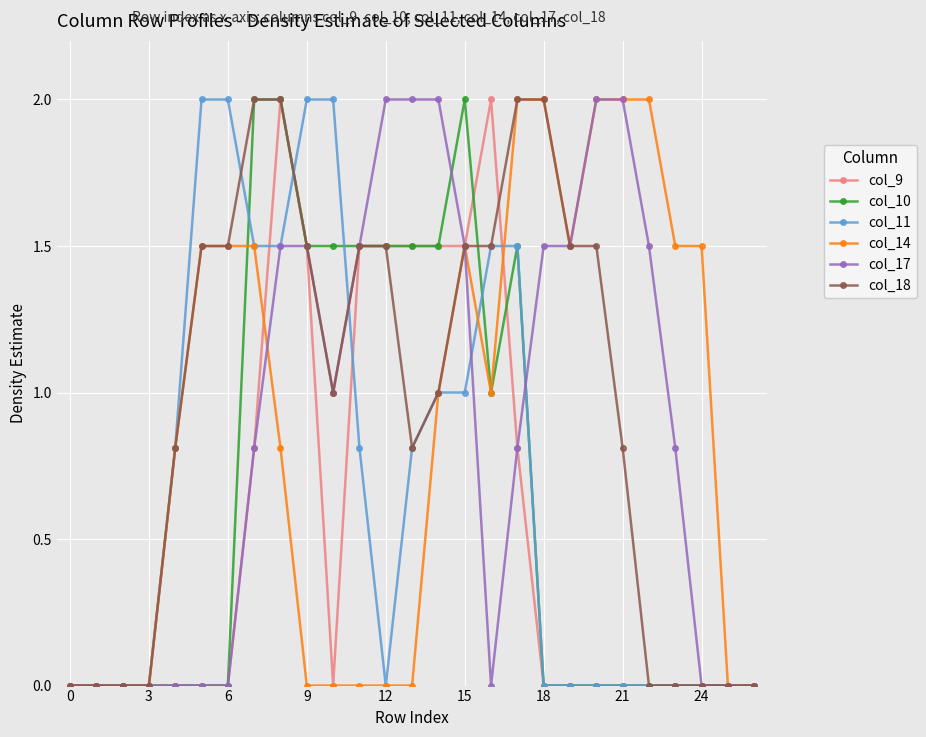

Reading left to right, list all the values displayed in this chart.

col_9: 0.0	0.0	0.0	0.0	0.0	0.0	0.0	0.8	2.0	1.5	0.0	1.5	1.5	1.5	1.5	1.5	2.0	0.8	0.0	0.0	0.0	0.0	0.0	0.0	0.0	0.0	0.0
col_10: 0.0	0.0	0.0	0.0	0.0	0.0	0.0	2.0	2.0	1.5	1.5	1.5	1.5	1.5	1.5	2.0	1.0	1.5	0.0	0.0	0.0	0.0	0.0	0.0	0.0	0.0	0.0
col_11: 0.0	0.0	0.0	0.0	0.8	2.0	2.0	1.5	1.5	2.0	2.0	0.8	0.0	0.8	1.0	1.0	1.5	1.5	0.0	0.0	0.0	0.0	0.0	0.0	0.0	0.0	0.0
col_14: 0.0	0.0	0.0	0.0	0.8	1.5	1.5	1.5	0.8	0.0	0.0	0.0	0.0	0.0	1.0	1.5	1.0	2.0	2.0	1.5	2.0	2.0	2.0	1.5	1.5	0.0	0.0
col_17: 0.0	0.0	0.0	0.0	0.0	0.0	0.0	0.8	1.5	1.5	1.0	1.5	2.0	2.0	2.0	1.5	0.0	0.8	1.5	1.5	2.0	2.0	1.5	0.8	0.0	0.0	0.0
col_18: 0.0	0.0	0.0	0.0	0.8	1.5	1.5	2.0	2.0	1.5	1.0	1.5	1.5	0.8	1.0	1.5	1.5	2.0	2.0	1.5	1.5	0.8	0.0	0.0	0.0	0.0	0.0